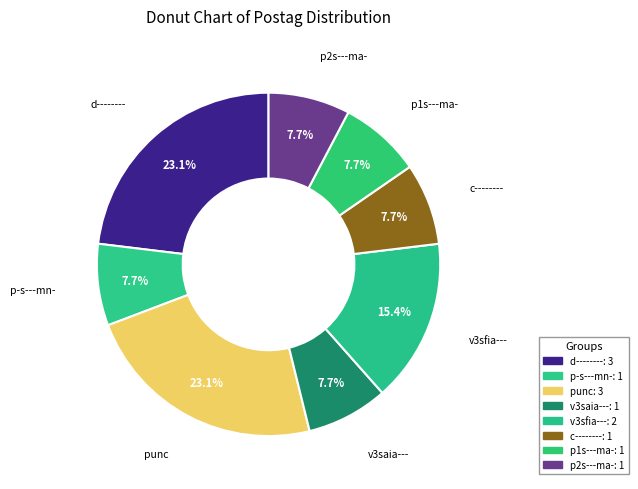

What percentage is the punc slice, to the nearest percent?

23%